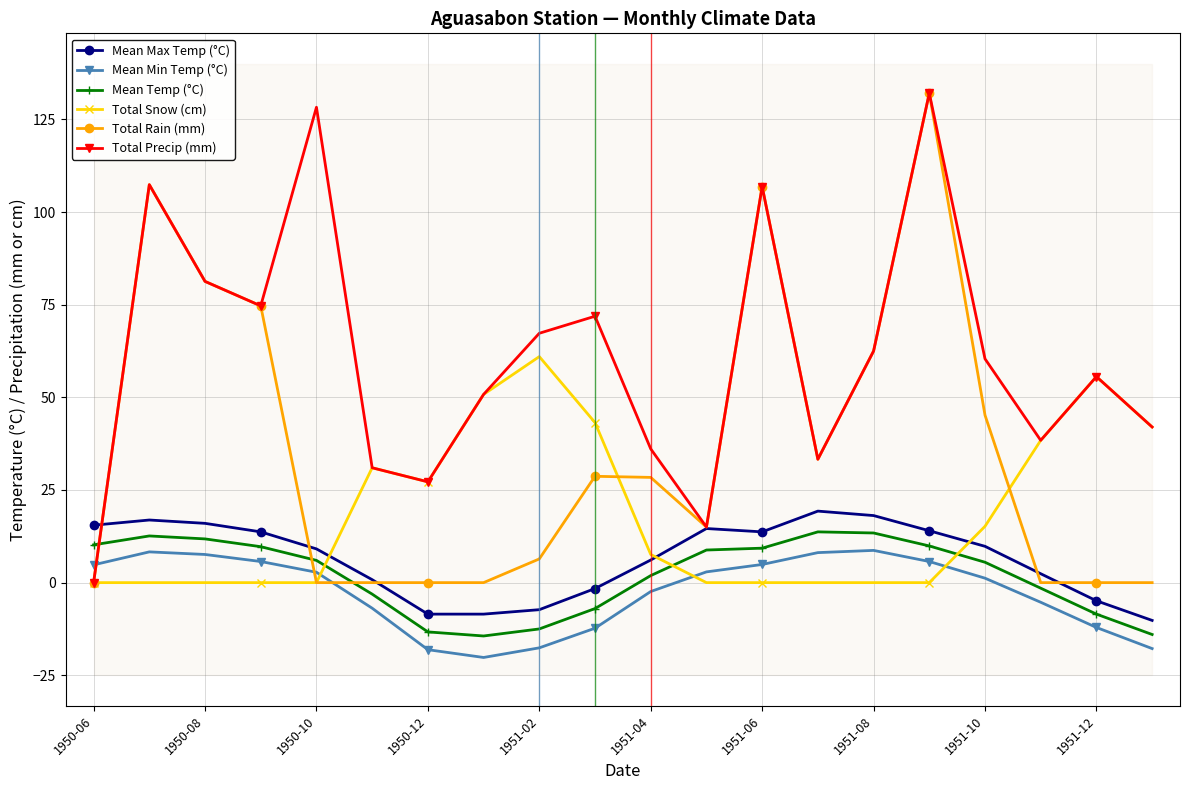

Reading left to right, what are all the values shown in this chart?

Mean Max Temp (°C): 15.5	16.9	16.0	13.7	9.1	0.8	-8.5	-8.5	-7.3	-1.6	6.1	14.6	13.7	19.3	18.1	14.0	9.8	2.4	-4.9	-10.2
Mean Min Temp (°C): 4.8	8.3	7.6	5.7	2.8	-6.9	-18.1	-20.2	-17.6	-12.3	-2.4	2.9	4.9	8.1	8.7	5.7	1.2	-5.3	-12.1	-17.8
Mean Temp (°C): 10.2	12.6	11.8	9.7	6.0	-3.1	-13.3	-14.4	-12.5	-7.0	1.9	8.8	9.3	13.7	13.4	9.9	5.5	-1.5	-8.5	-14.0
Total Snow (cm): 0.0	0.0	0.0	0.0	0.0	31.0	27.2	50.8	61.0	43.2	7.6	0.0	0.0	0.0	0.0	0.0	15.2	38.4	55.6	42.0
Total Rain (mm): 0.0	107.4	81.3	74.7	0.0	0.0	0.0	0.0	6.4	28.7	28.4	15.0	106.9	33.3	62.5	132.1	45.2	0.0	0.0	0.0
Total Precip (mm): 0.0	107.4	81.3	74.7	128.3	31.0	27.2	50.8	67.3	71.9	36.1	15.0	106.9	33.3	62.5	132.1	60.4	38.4	55.6	42.0